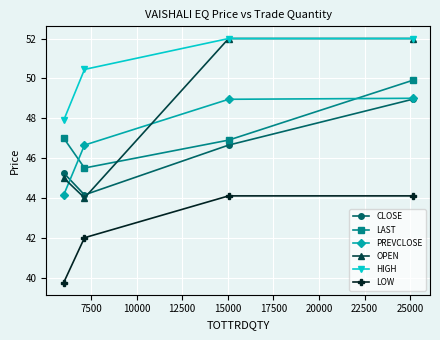

Which series has the largest range (max minus min)?

OPEN